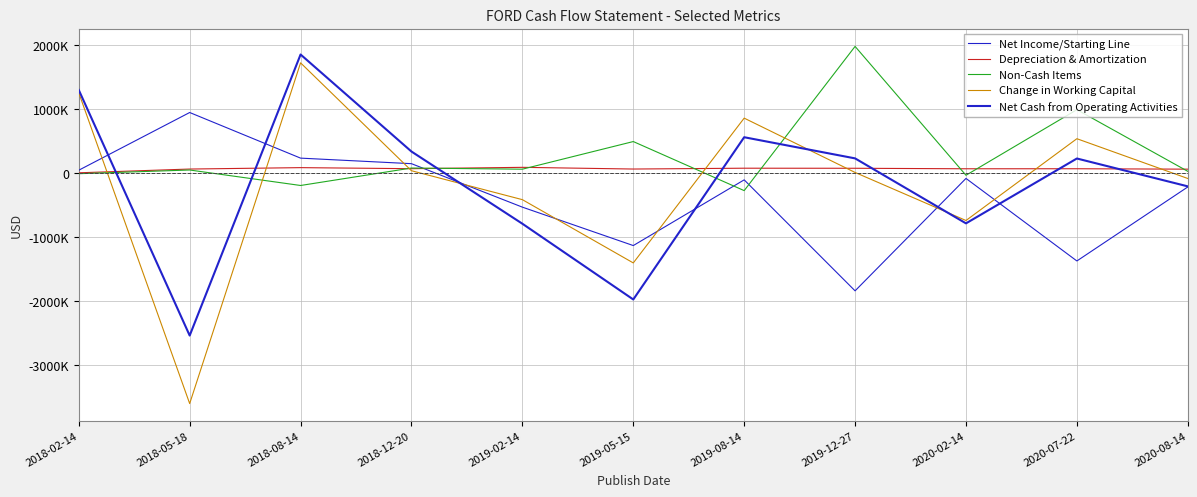

What is the value of the Depreciation & Amortization point at the 11th from the left?

63067